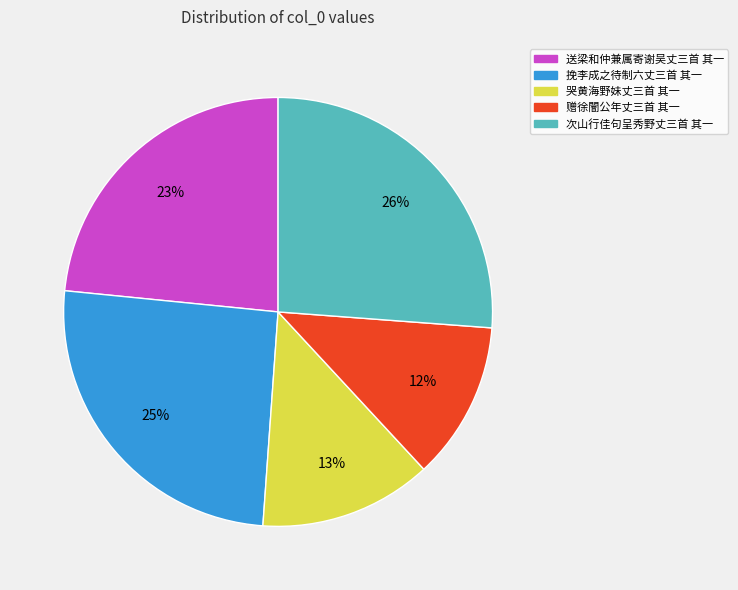

What percentage is the 赠徐闇公年丈三首 其一 slice, to the nearest percent?

12%